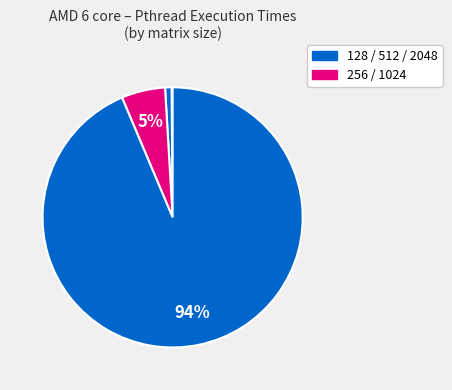

How many slices are in this pie chart?

5